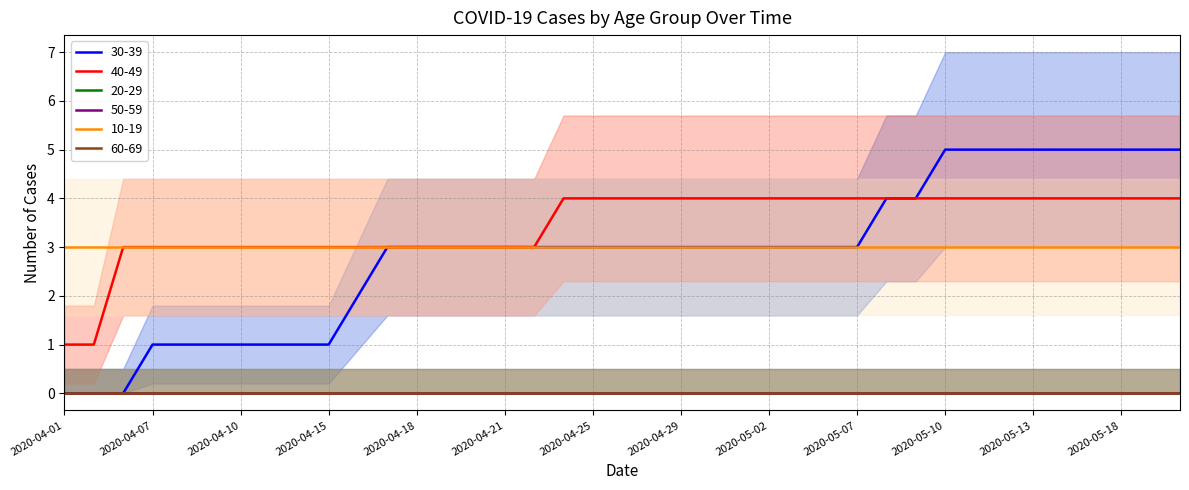

Does the chart have visible grid lines?

Yes